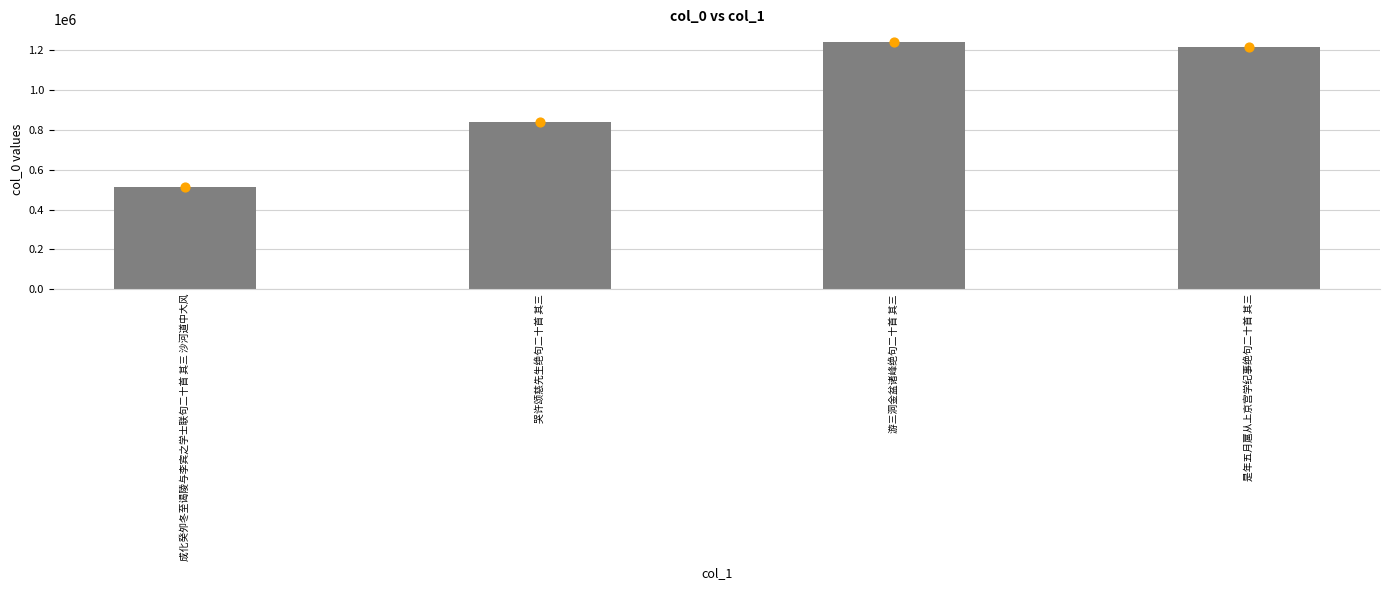

What is the change in value from 哭许颂慈先生绝句二十首 其三 to 游三洞金盆诸峰绝句二十首 其三?

+403611